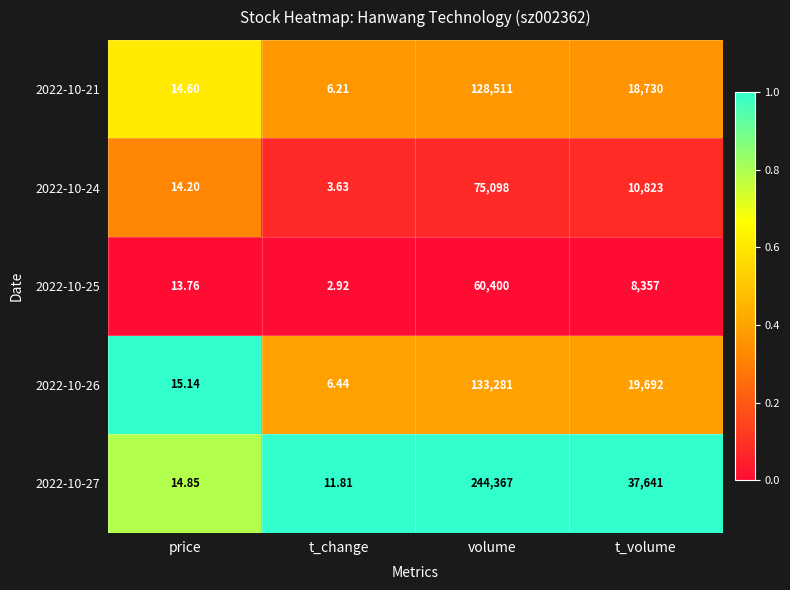

At which category is the sum across all series the highest?

volume